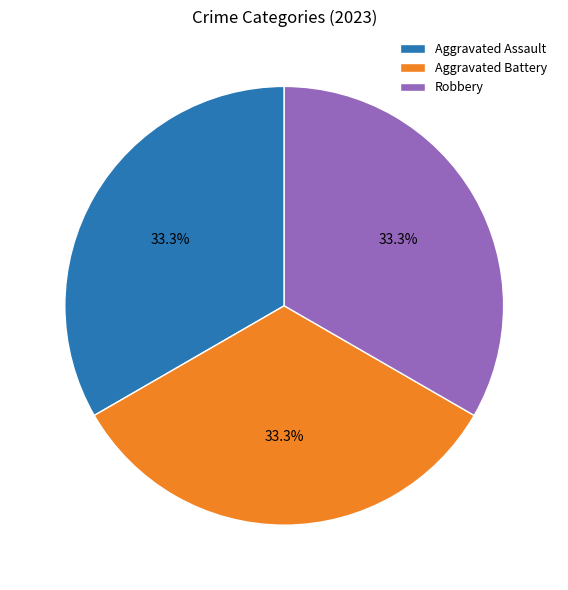

What is the ratio of the value at Robbery to the value at Aggravated Battery?

1.0